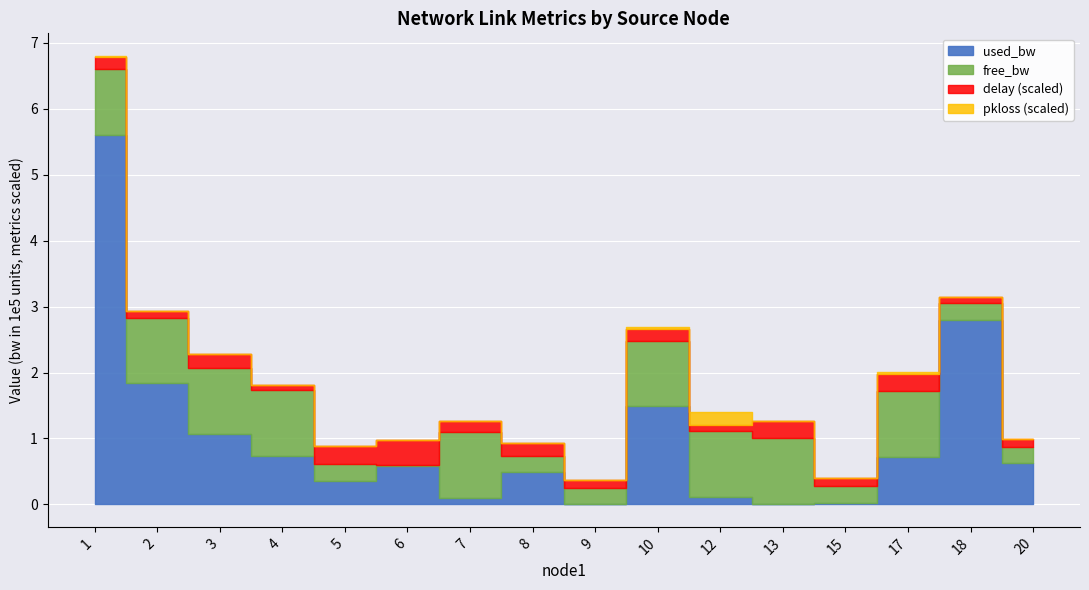

Does the chart display data point markers on the line(s)?

No